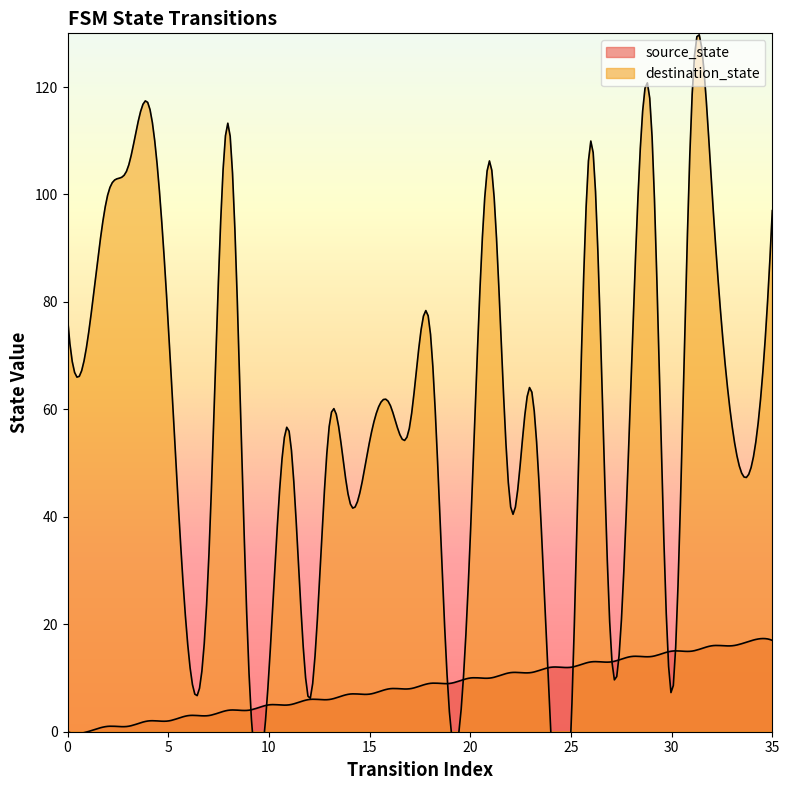

At which category does destination_state reach its first local peak?

4